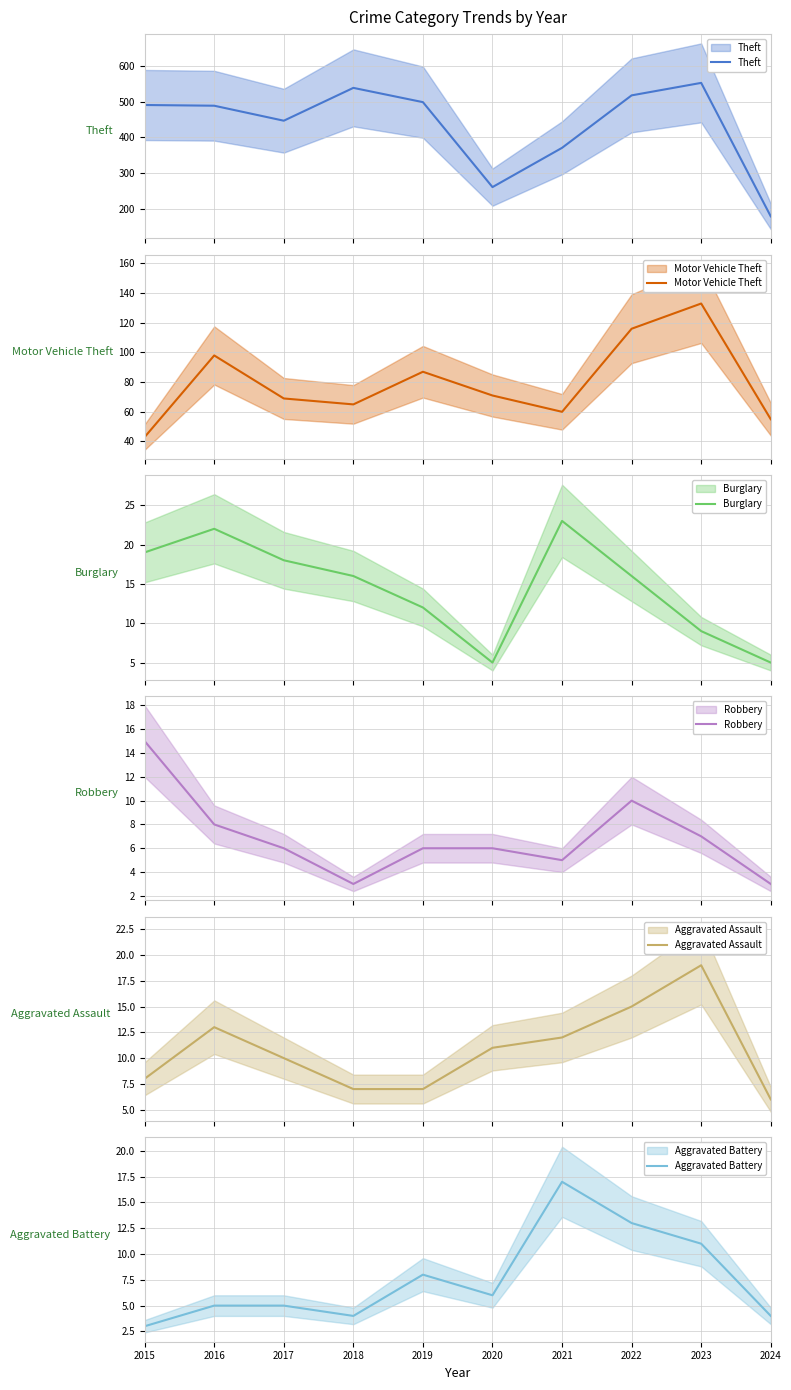

Reading left to right, extract all data points from this chart.

Theft: 2015=491	2016=489	2017=447	2018=539	2019=499	2020=261	2021=371	2022=518	2023=553	2024=179
Motor Vehicle Theft: 2015=43	2016=98	2017=69	2018=65	2019=87	2020=71	2021=60	2022=116	2023=133	2024=55
Burglary: 2015=19	2016=22	2017=18	2018=16	2019=12	2020=5	2021=23	2022=16	2023=9	2024=5
Robbery: 2015=15	2016=8	2017=6	2018=3	2019=6	2020=6	2021=5	2022=10	2023=7	2024=3
Aggravated Assault: 2015=8	2016=13	2017=10	2018=7	2019=7	2020=11	2021=12	2022=15	2023=19	2024=6
Aggravated Battery: 2015=3	2016=5	2017=5	2018=4	2019=8	2020=6	2021=17	2022=13	2023=11	2024=4